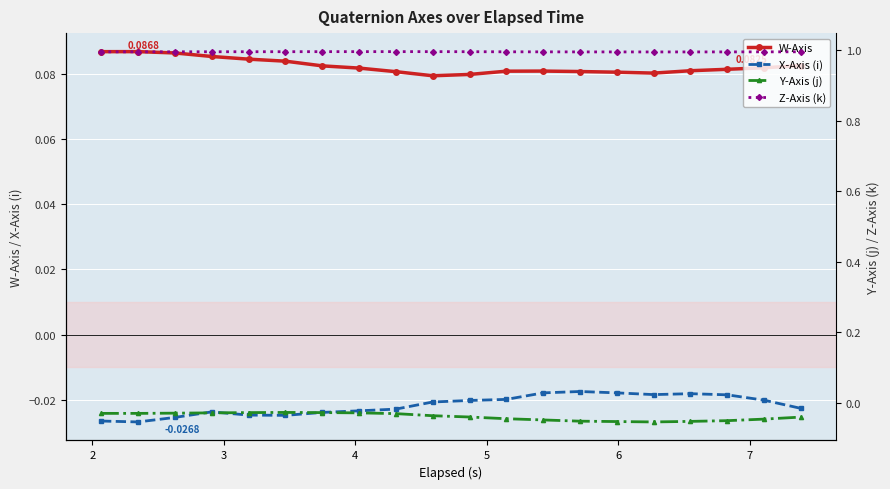

True or false: X-Axis (i) and W-Axis intersect in this chart.

False